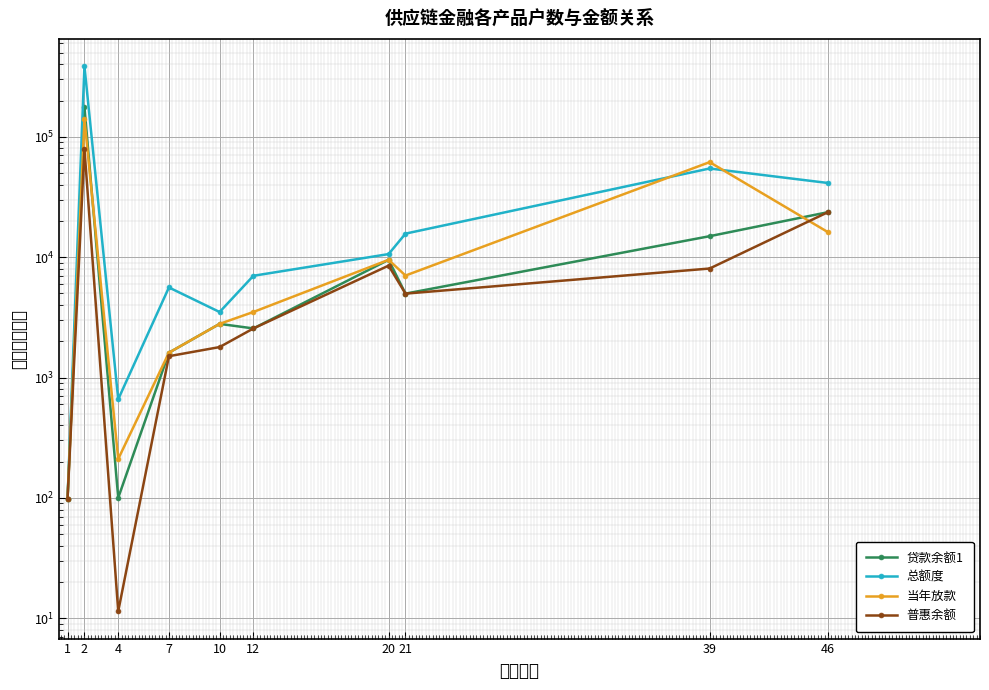

How many data points in 总额度 are above 10600?

4